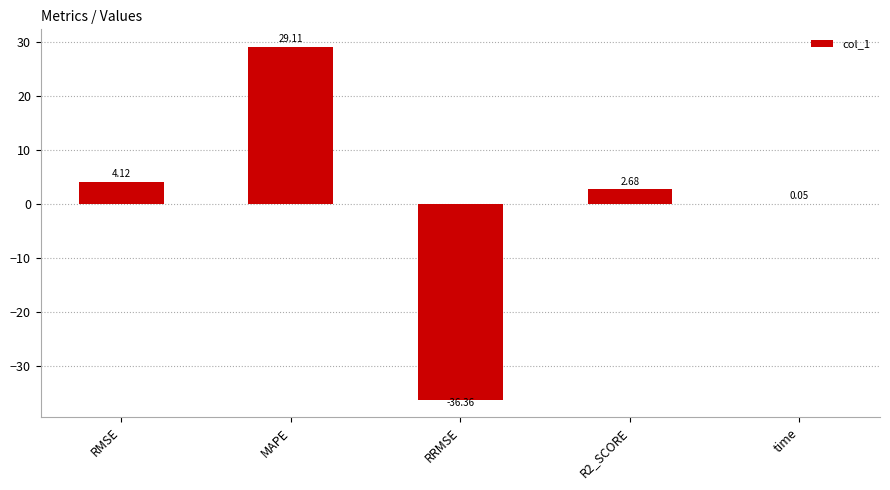

What is the change in value from RMSE to RRMSE?

-40.5